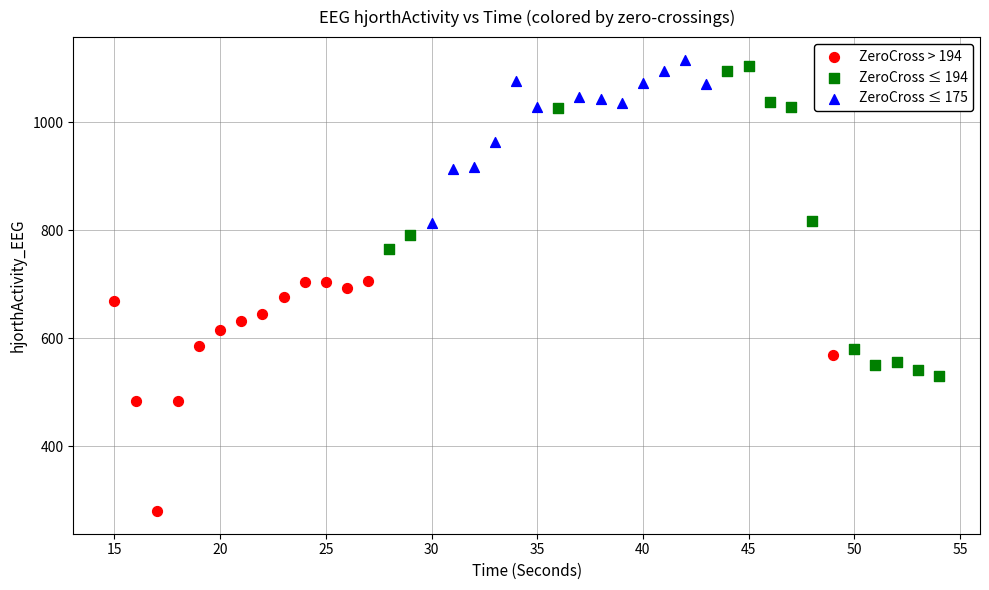

Which series contains the lowest Y value?

ZeroCross > 194